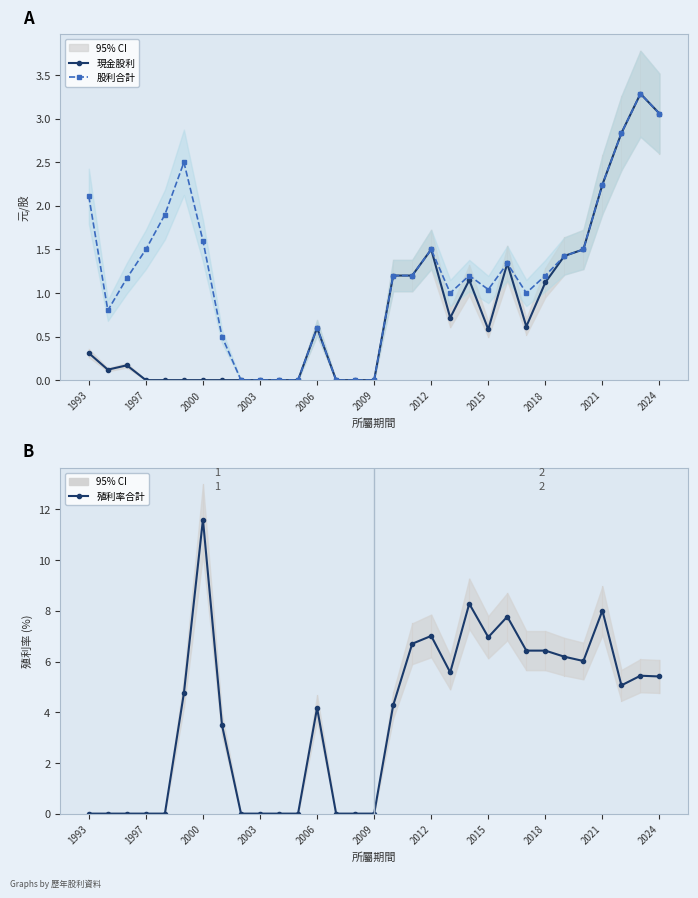

In 現金股利, how many points are lower than both neighbors (excluding endpoints)?

4